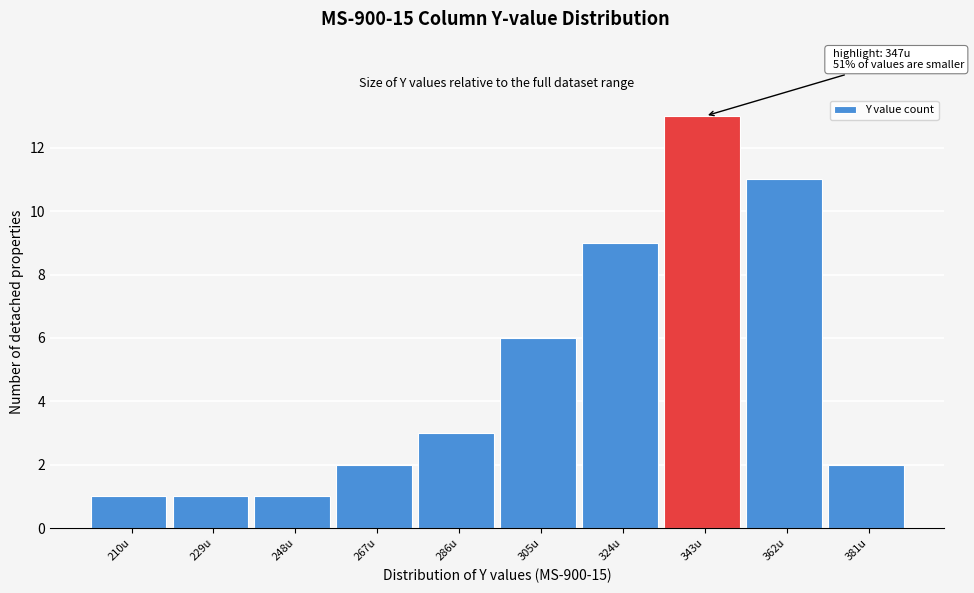

Reading left to right, extract all data points from this chart.

1	1	1	2	3	6	9	13	11	2